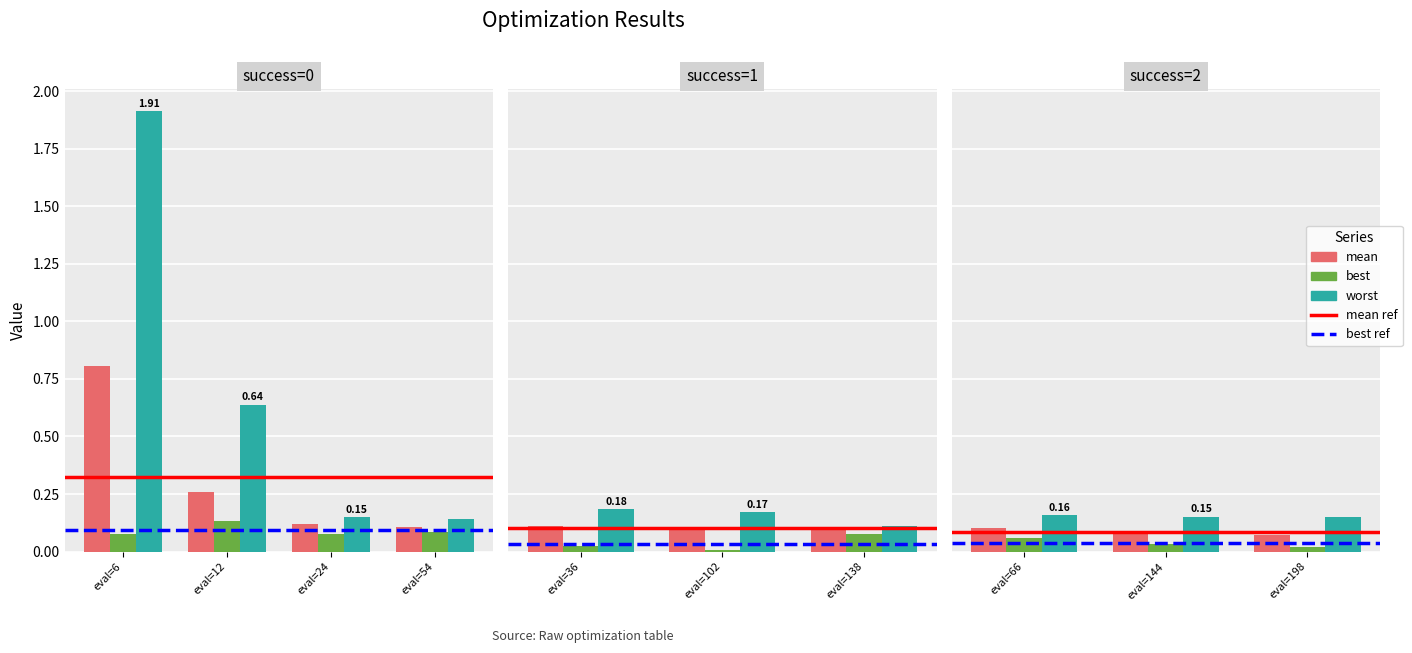

True or false: mean has a value of 0.2 at eval=66.

False